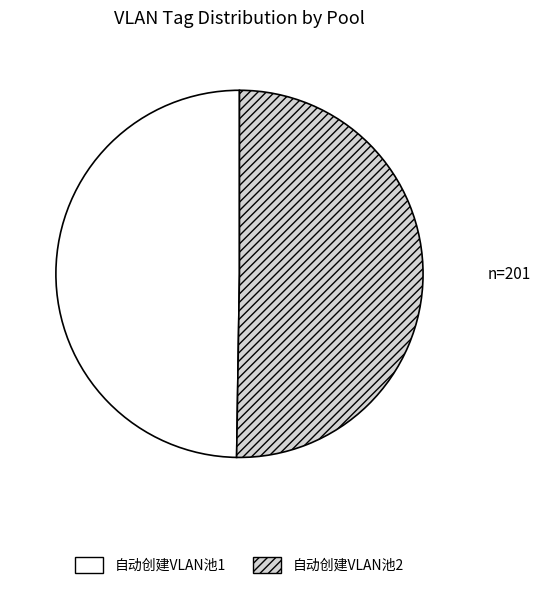

Is it true that 自动创建VLAN池2 is 44% of the pie?

False